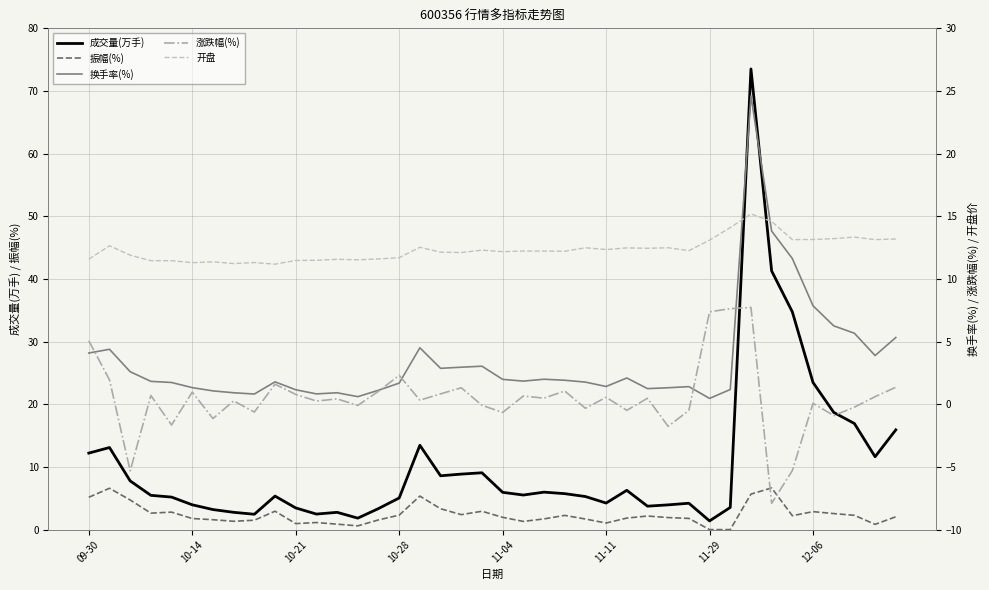

How many values in the 振幅(%) series exceed 2?

20